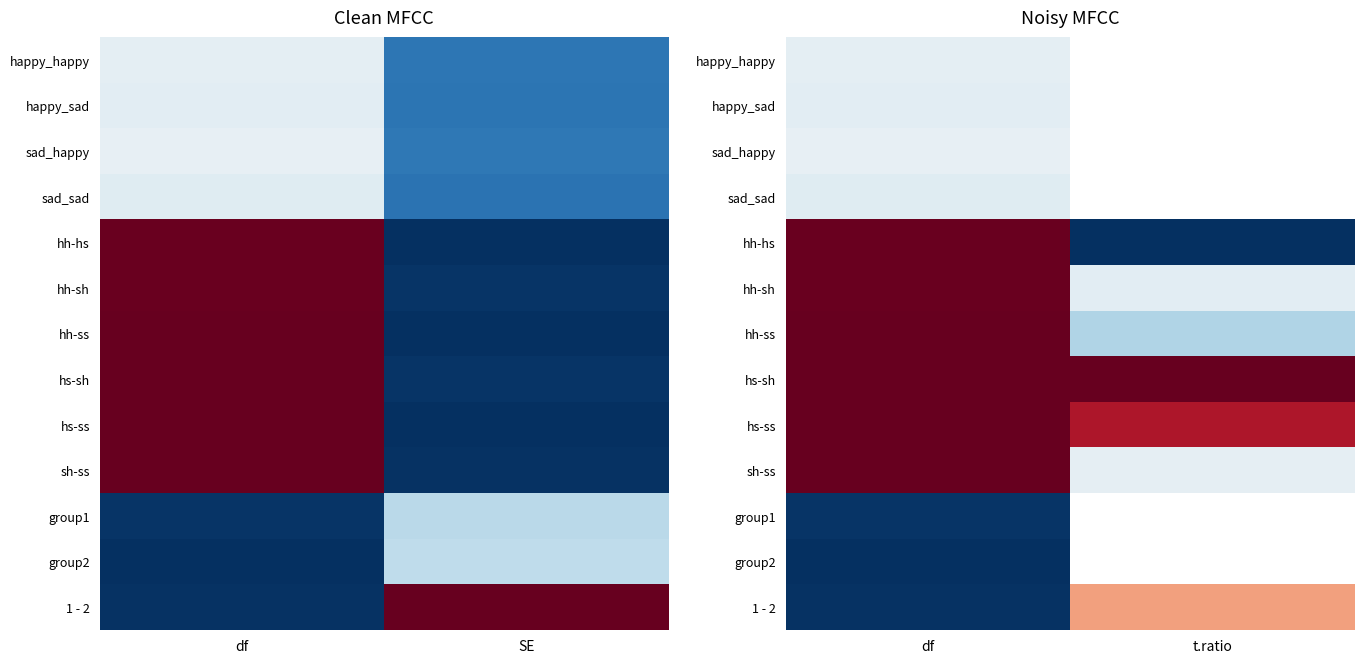

List the labels in order of hs-sh value, smallest first.

df, t.ratio